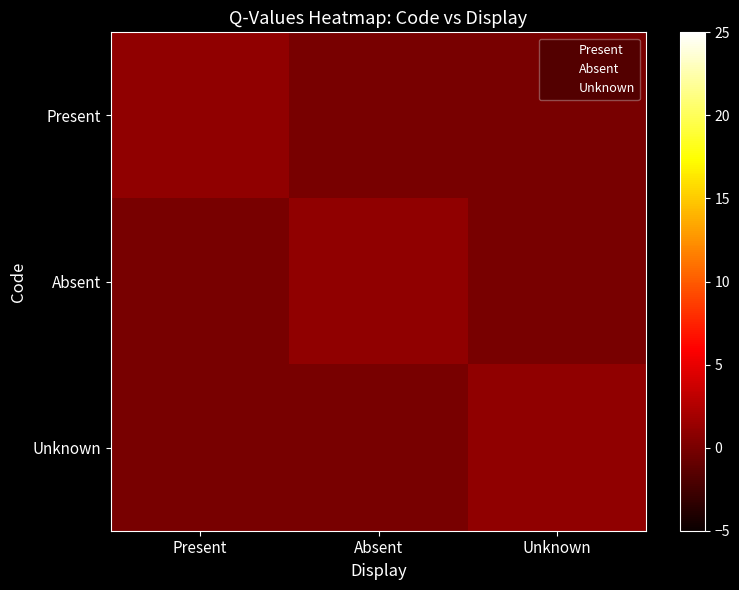

At which category is the sum across all series the highest?

Present